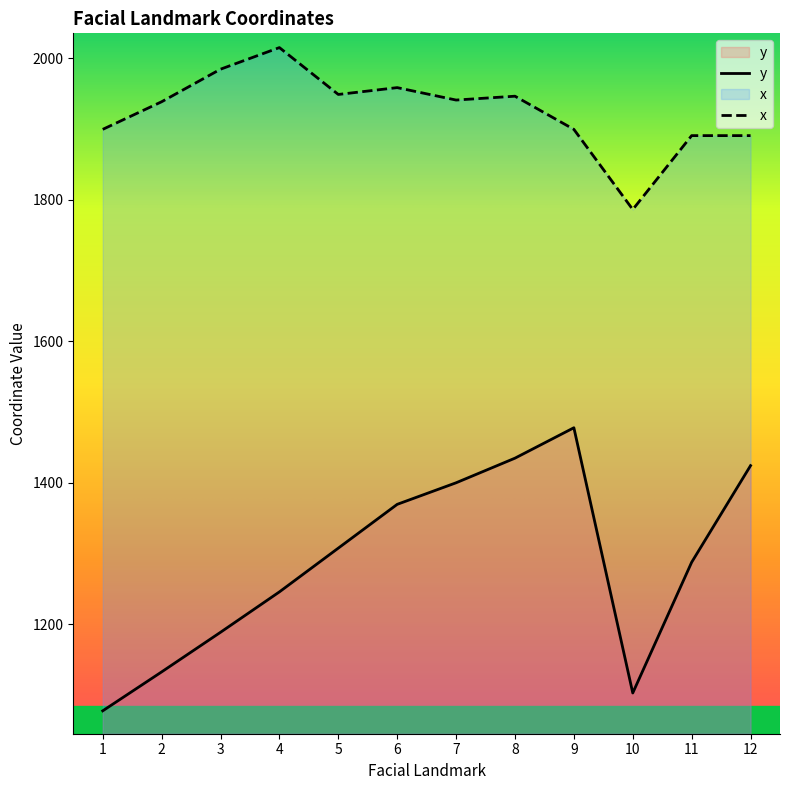

Is it true that x equals 1940.6 at 7?

True